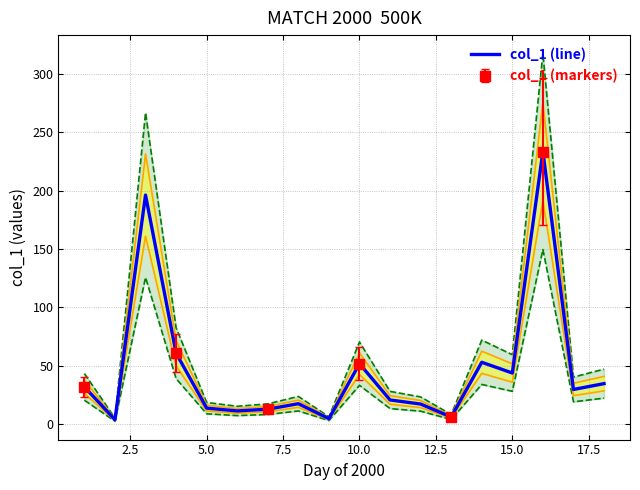

The col_1 (line) series shows 78.5 at 10.0. True or false?

False